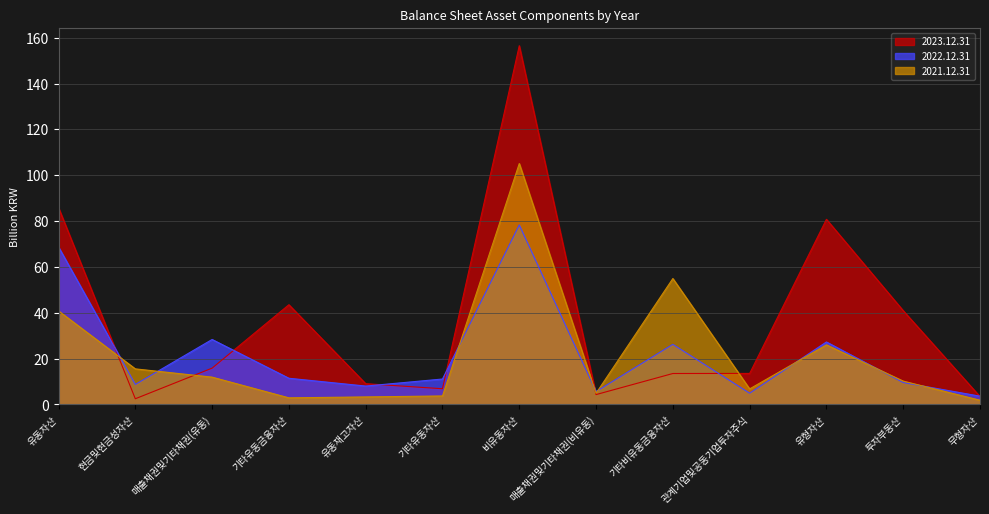

Reading right to left, list all the values displayed in this chart.

2023.12.31: 3.4	40.9	80.8	13.5	13.5	4.3	156.5	6.9	9.1	43.5	15.9	2.5	85.8
2022.12.31: 3.6	9.6	27.3	4.9	26.2	5.6	78.3	11.1	8.0	11.4	28.4	8.7	68.7
2021.12.31: 1.9	10.2	26.0	6.8	54.9	4.9	105.1	3.7	3.3	2.9	11.9	15.5	40.8